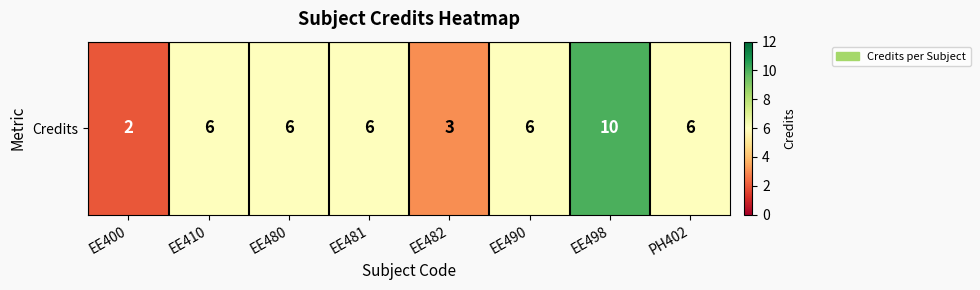

How many distinct data groups are displayed?

1